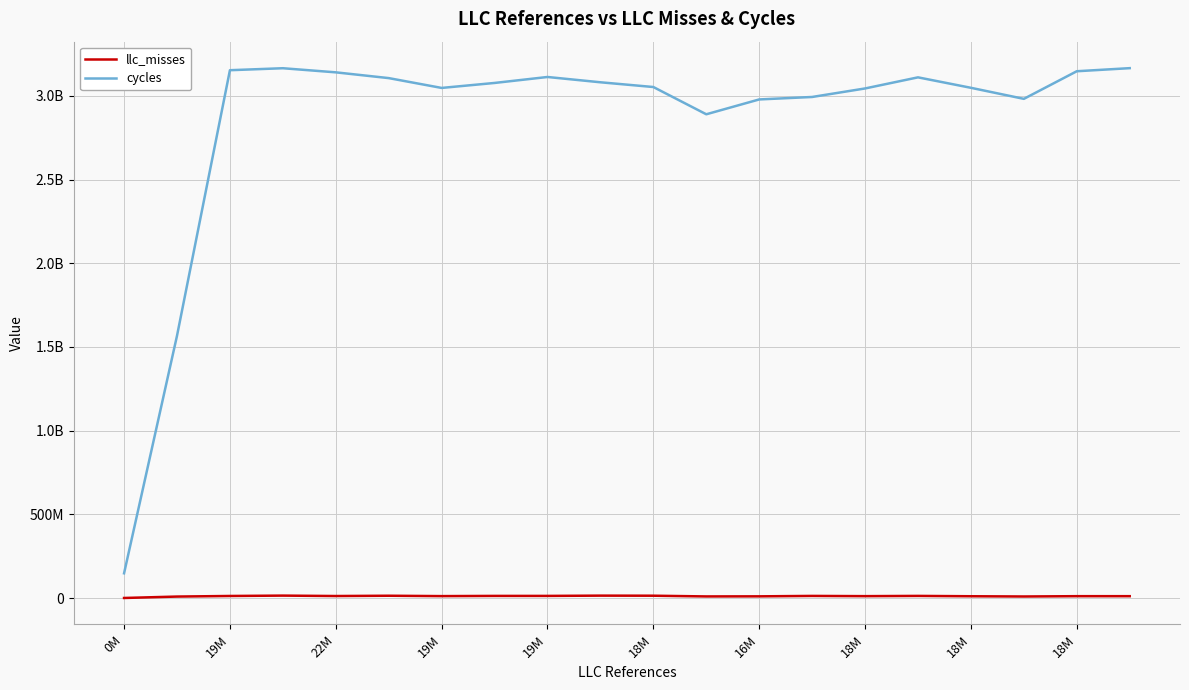

What are all the series names shown in the legend?

llc_misses, cycles